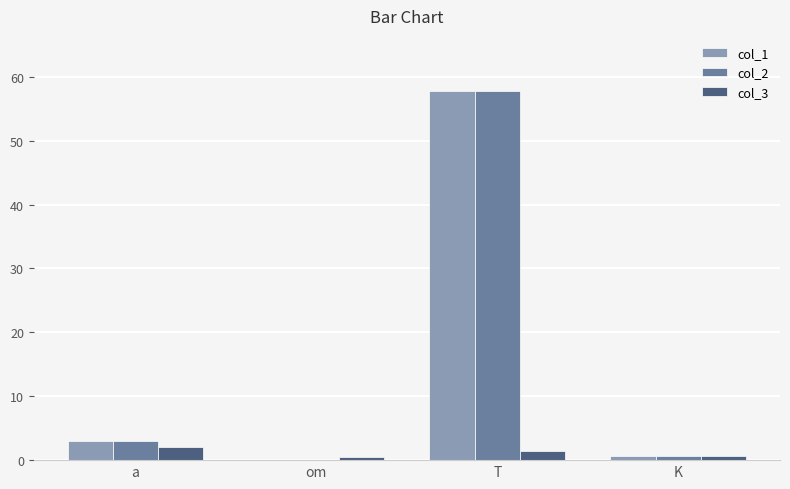

At which category does the chart reach its peak across all series?

T